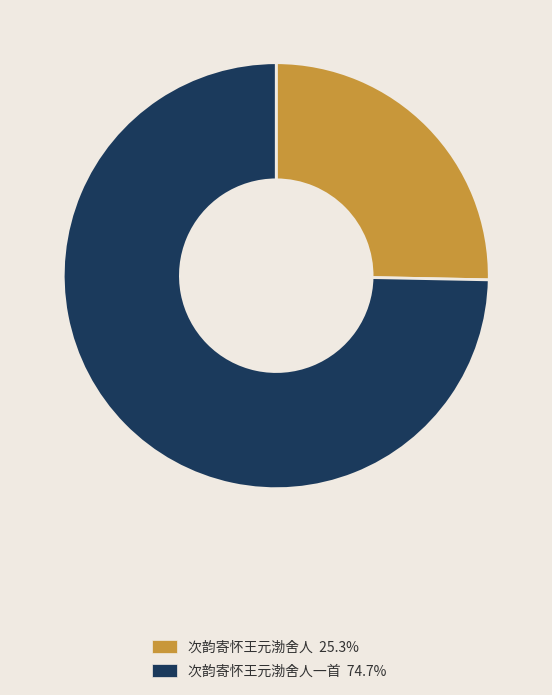

Is there a majority slice in this chart?

Yes